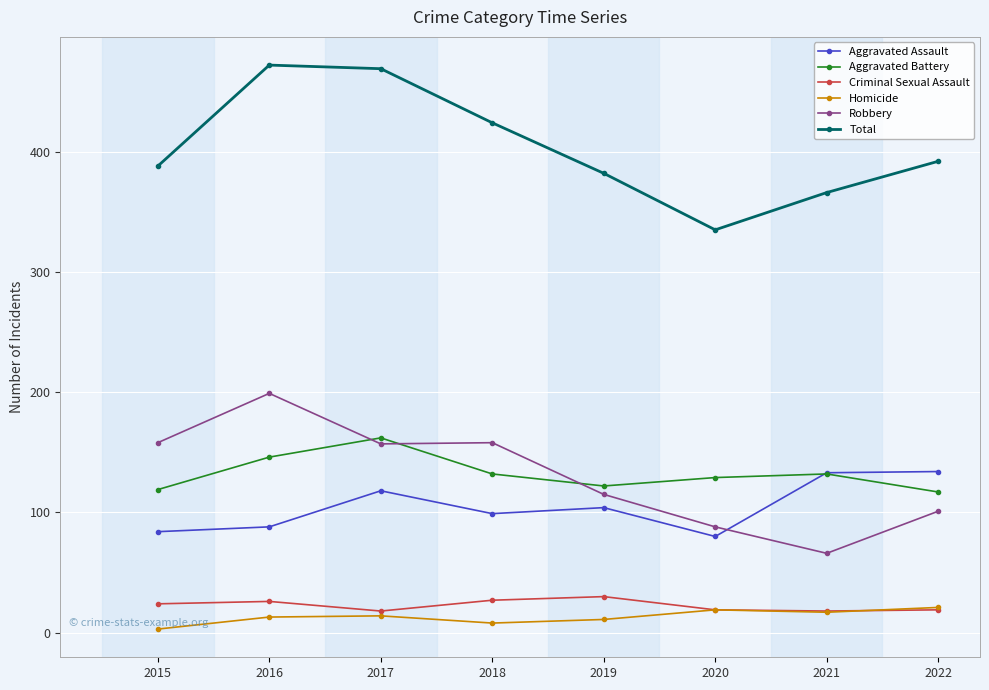

The Robbery series shows 66 at 2021. True or false?

True